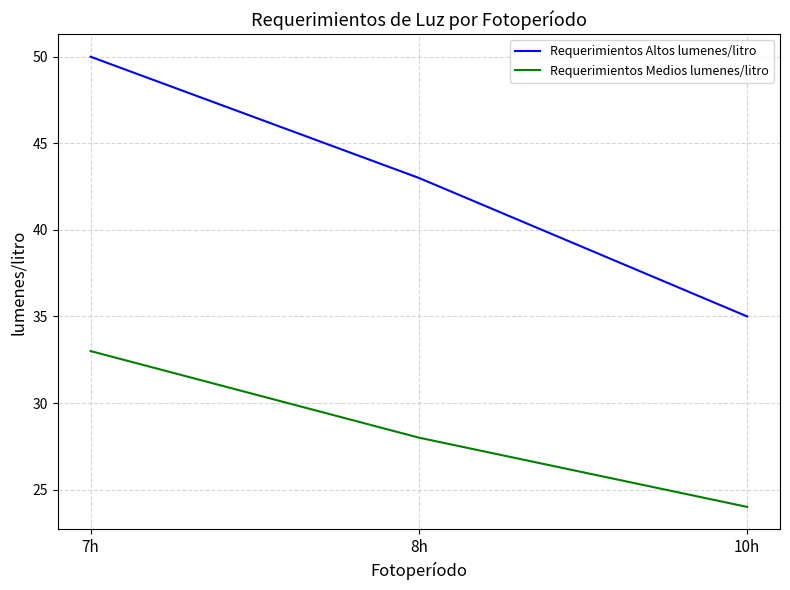

Reading left to right, extract all data points from this chart.

Requerimientos Altos lumenes/litro: 50	43	35
Requerimientos Medios lumenes/litro: 33	28	24